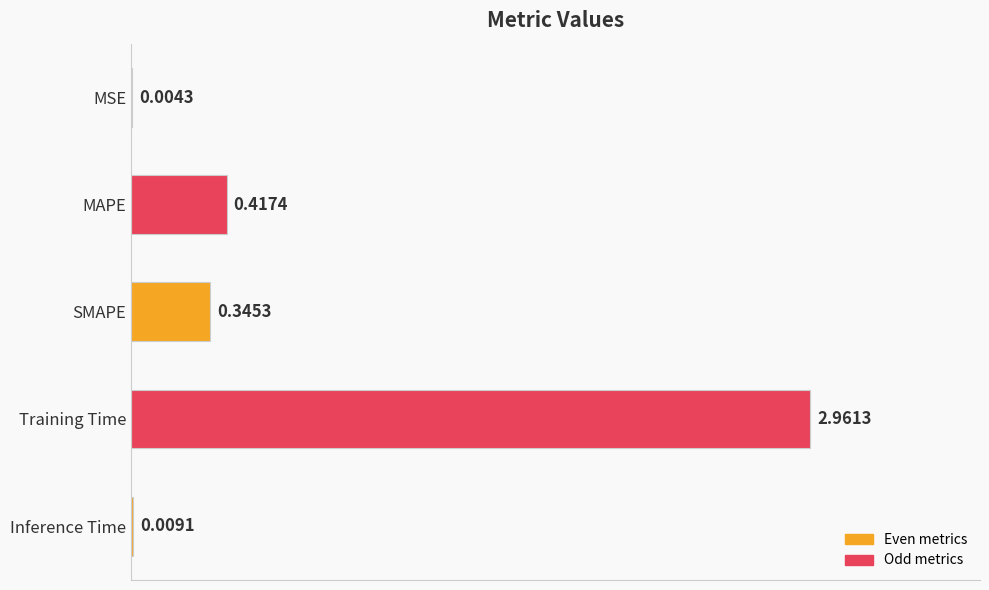

Which category has the highest value across all series?

Training Time